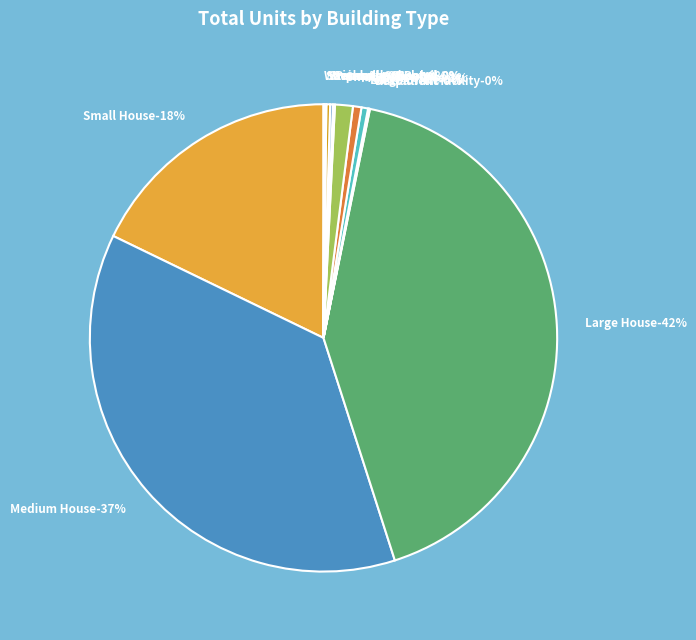

What is the change in value from Large House to Strip-mall?

-642